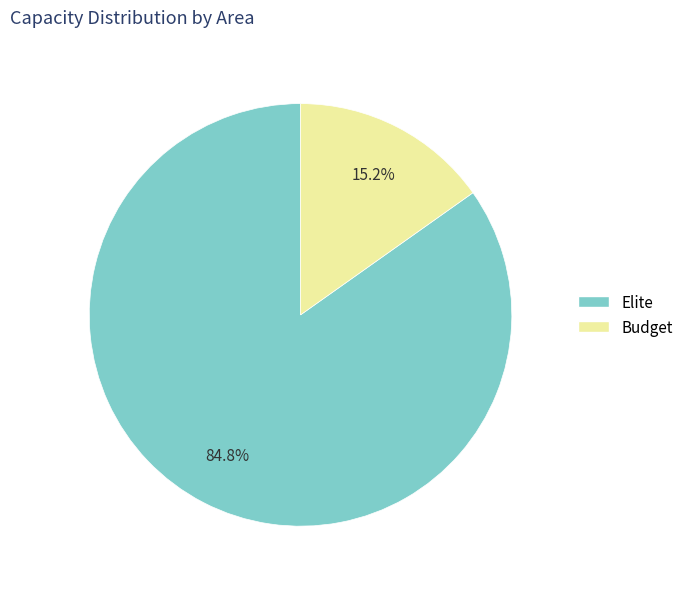

To the nearest percent, what is the difference between the Budget and Elite slice percentages?

70%